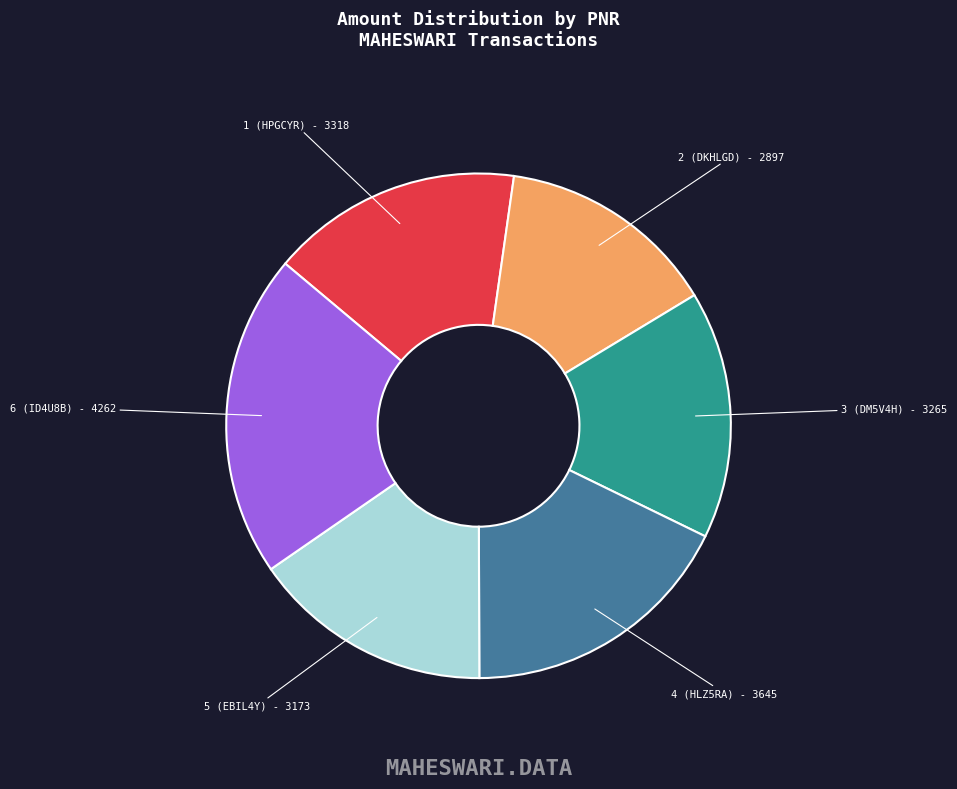

Is it true that 6 (ID4U8B) - 4262 is 7% of the pie?

False